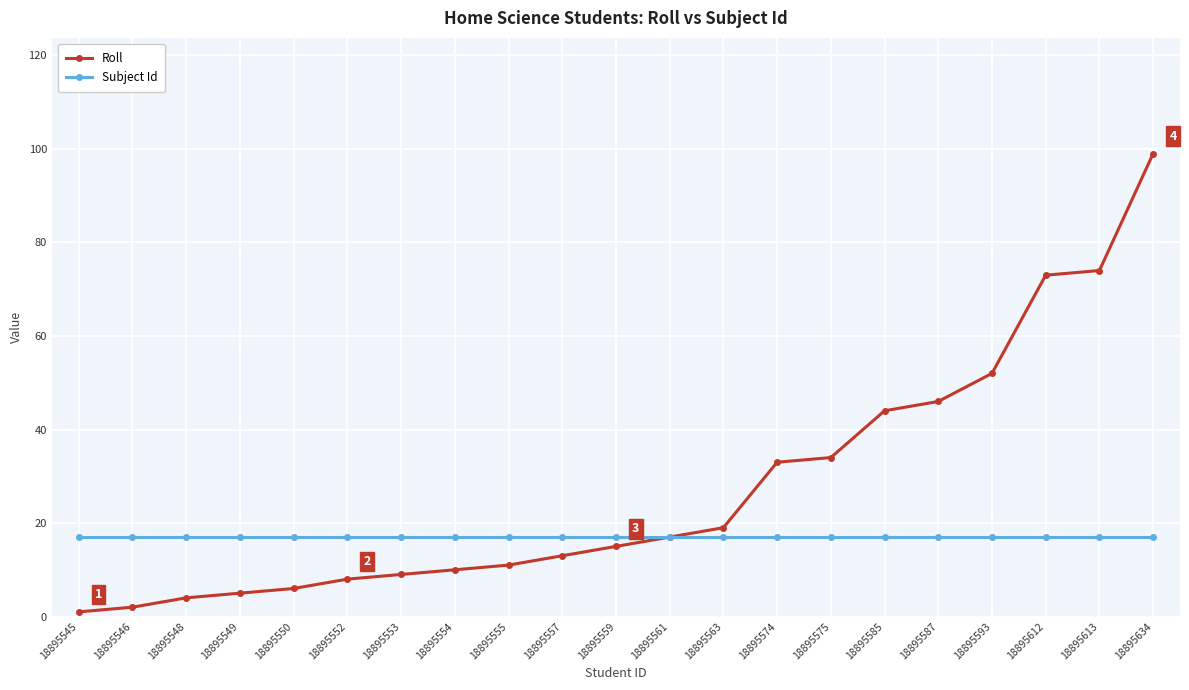

What value does the Subject Id series have at 18895559?

17